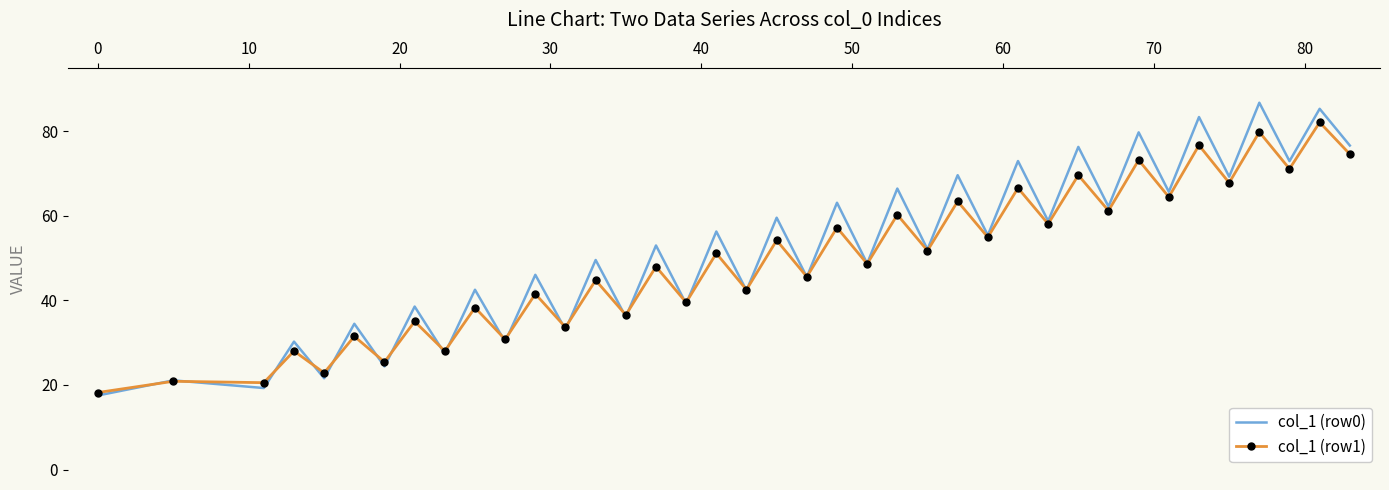

Count the number of categories in the chart.

39